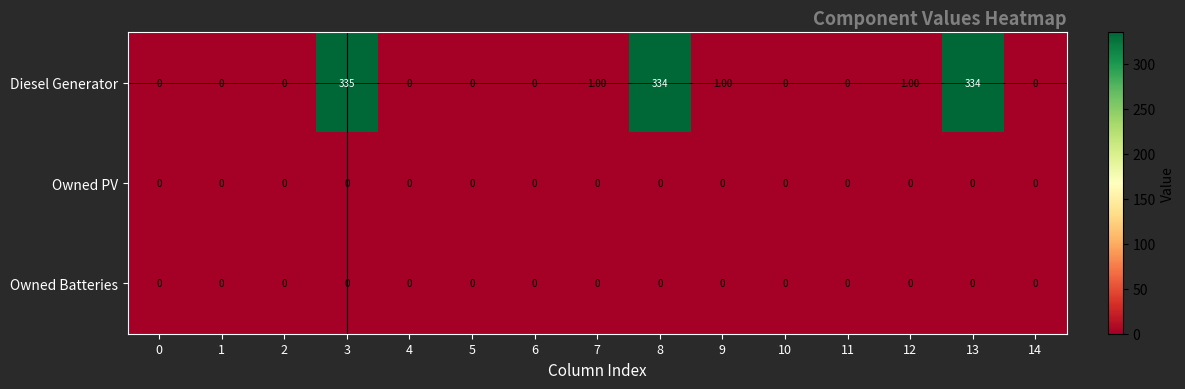

Count the number of data series in this chart.

3